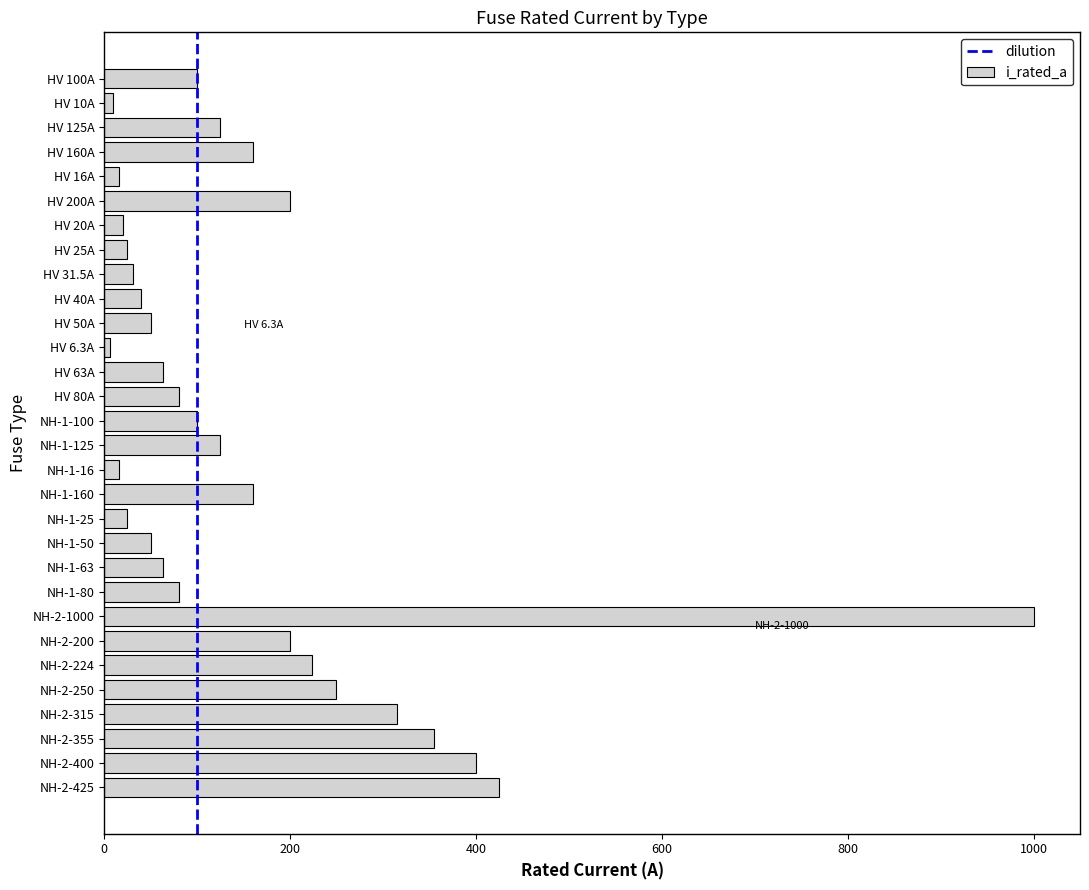

The value at HV 25A is 25.0. True or false?

True